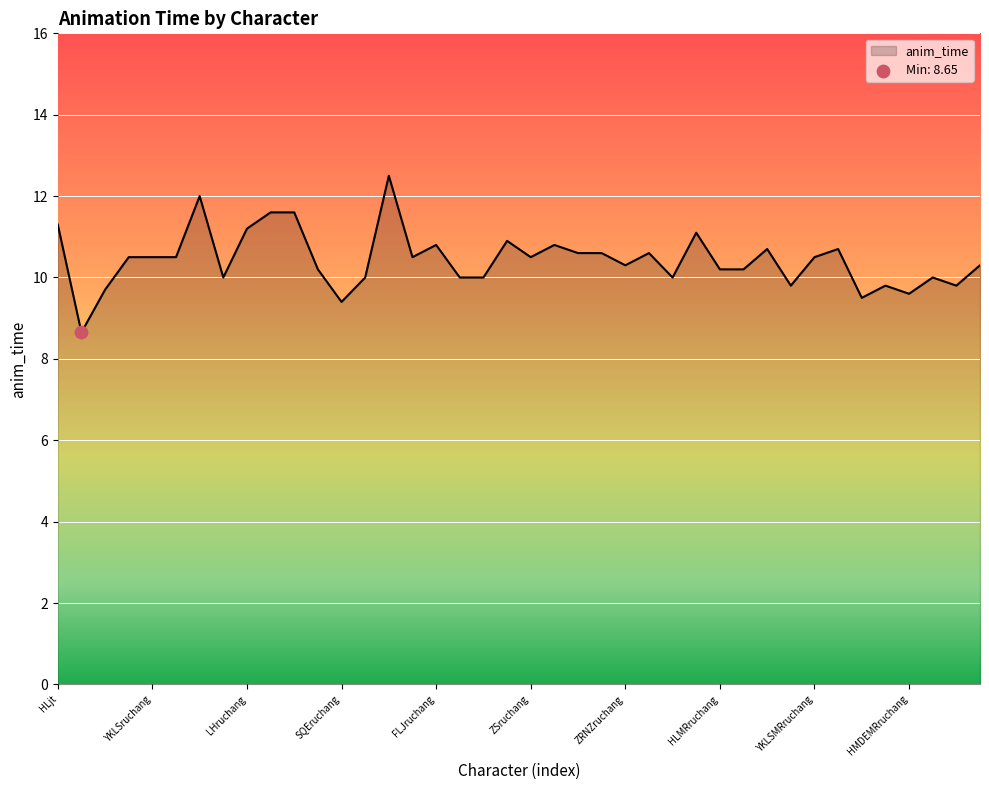

What is the smallest value displayed?

8.7